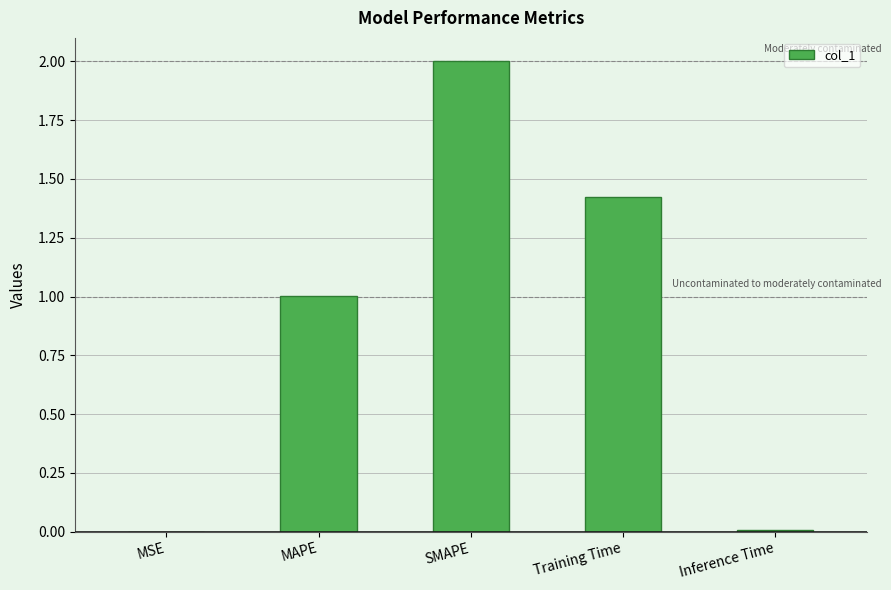

What is the greatest value displayed?

2.0